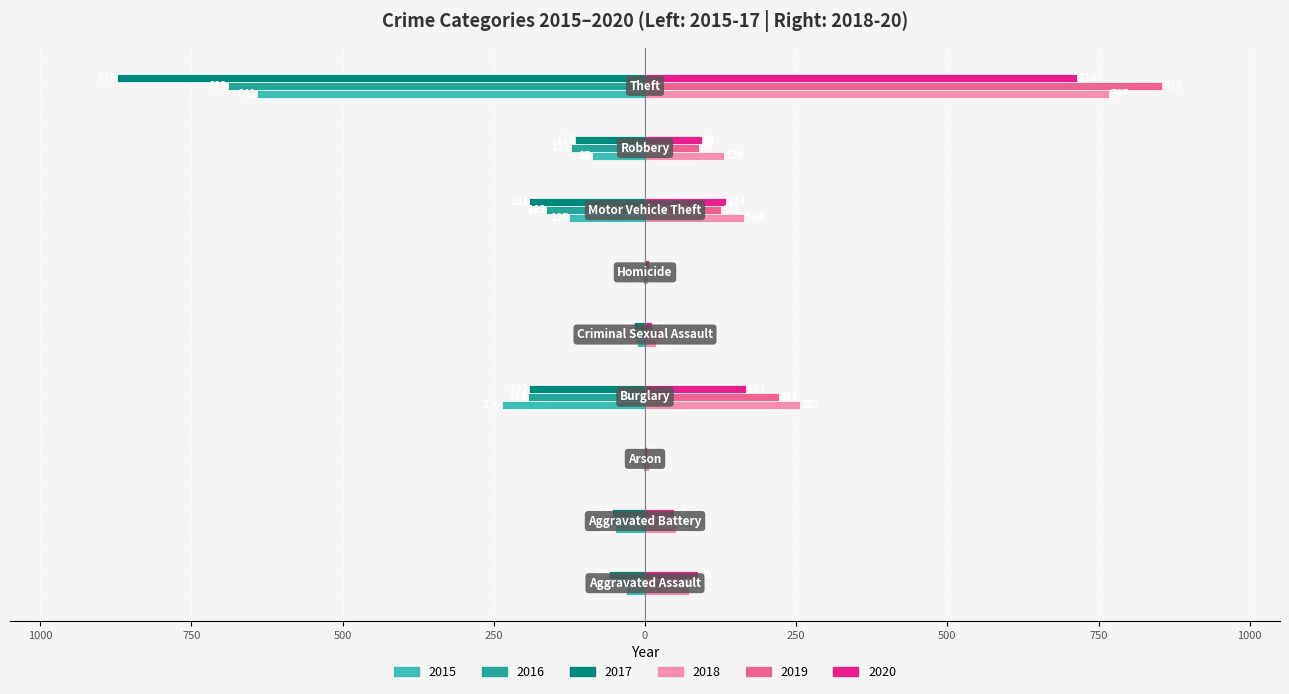

What are all the series names shown in the legend?

2015, 2016, 2017, 2018, 2019, 2020